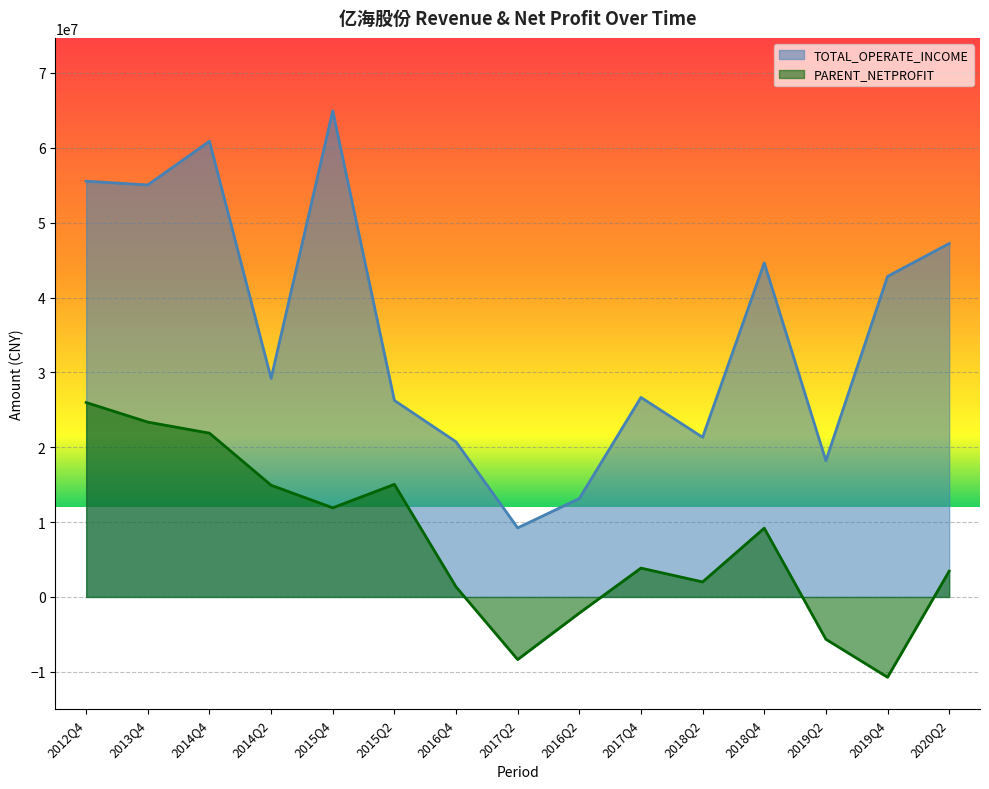

What is the label of the 4th point from the right?

2018Q4